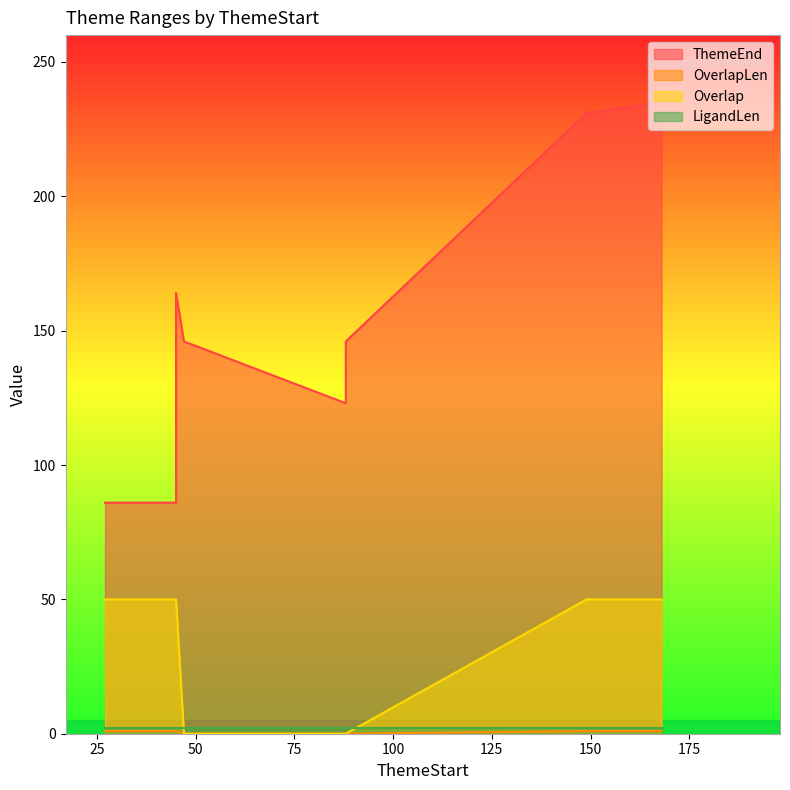

Rank the categories by OverlapLen value from lowest to highest.

47, 88, 88, 88, 27, 45, 45, 45, 149, 168